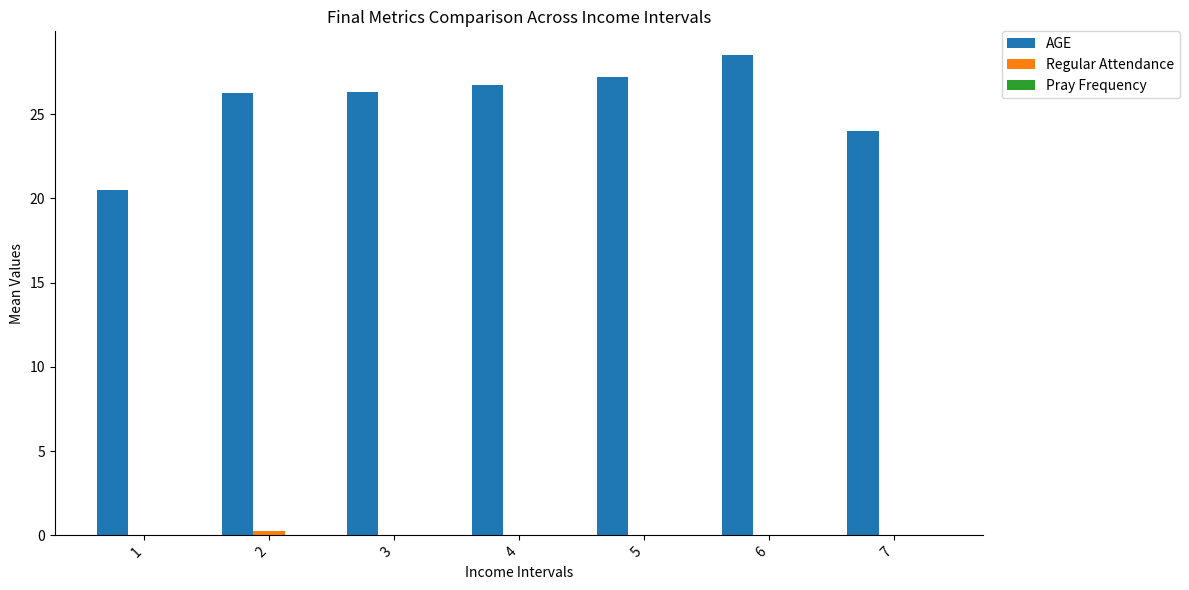

Which series has the largest range (max minus min)?

AGE